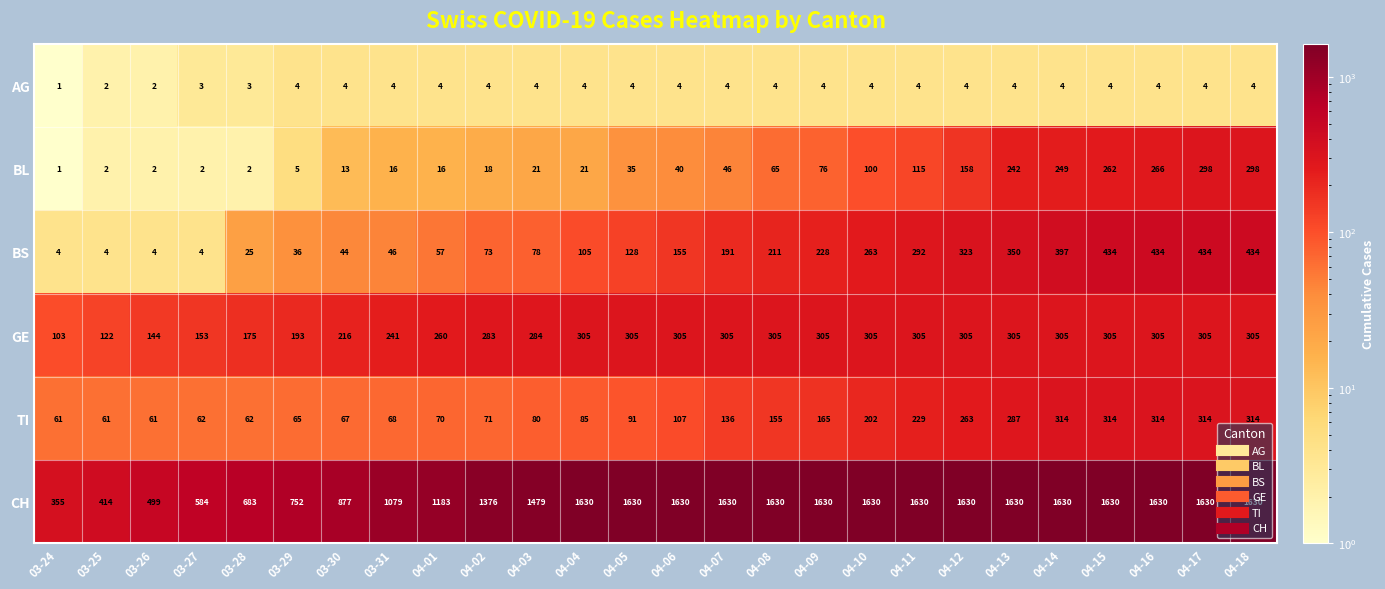

What is the greatest value displayed?

1630